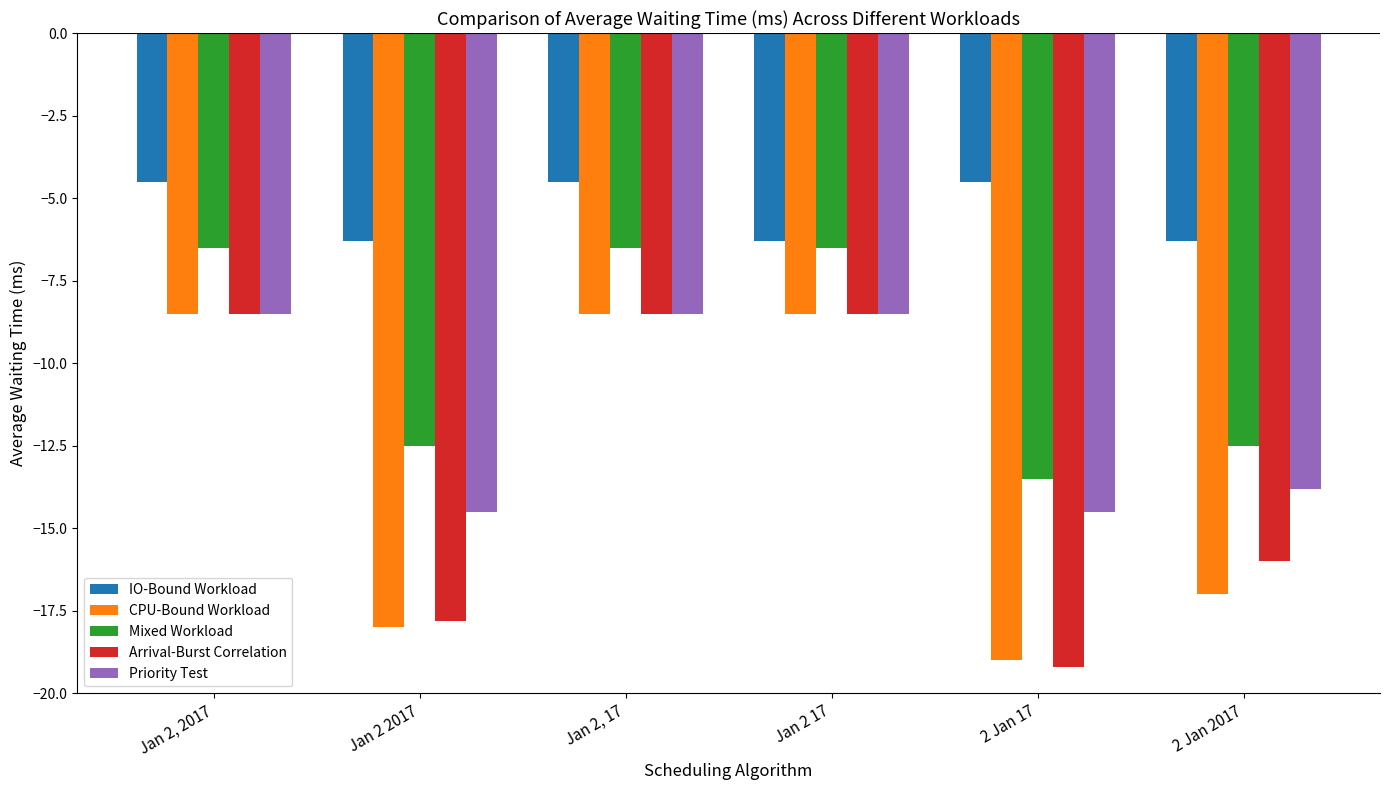

How many bars are there in each group?

5